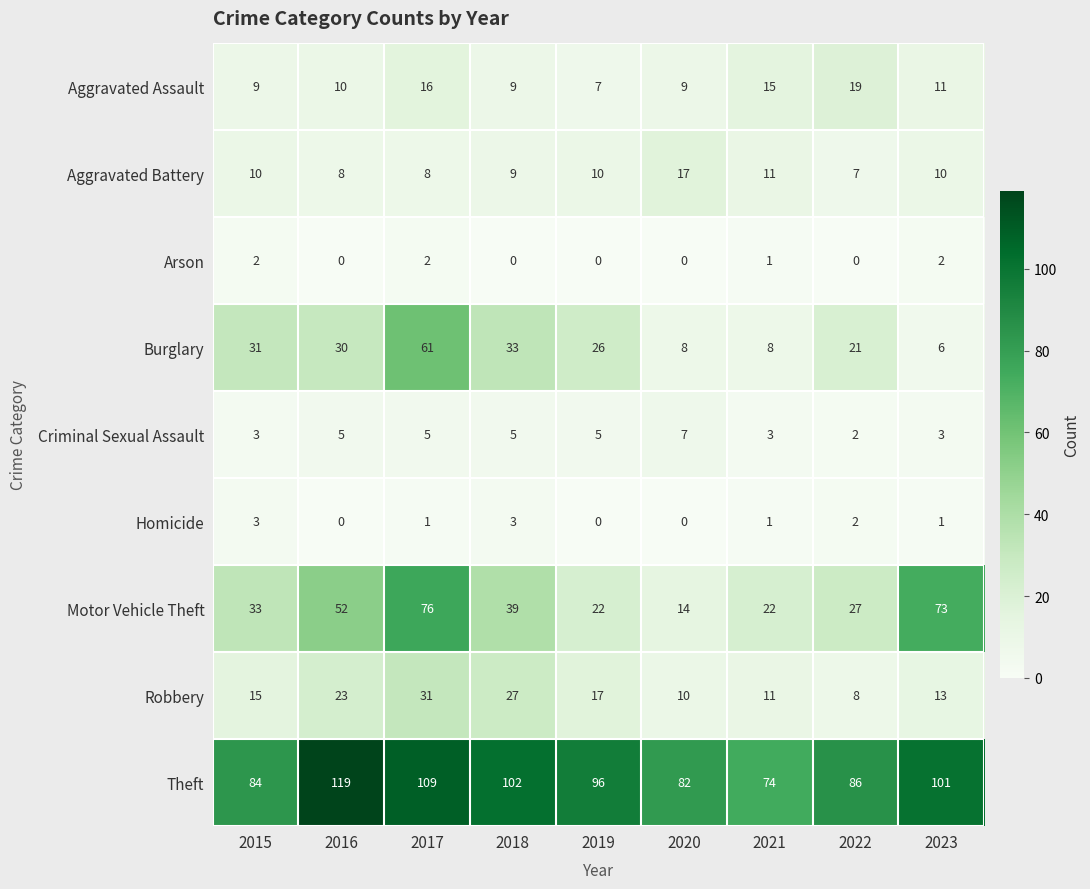

At which label is Theft closest to 96?

2019